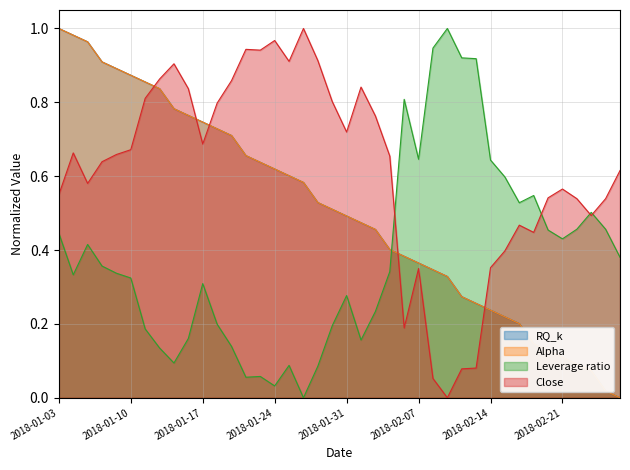

Which has a higher value, 2018-01-19 or 2018-02-14?

2018-01-19